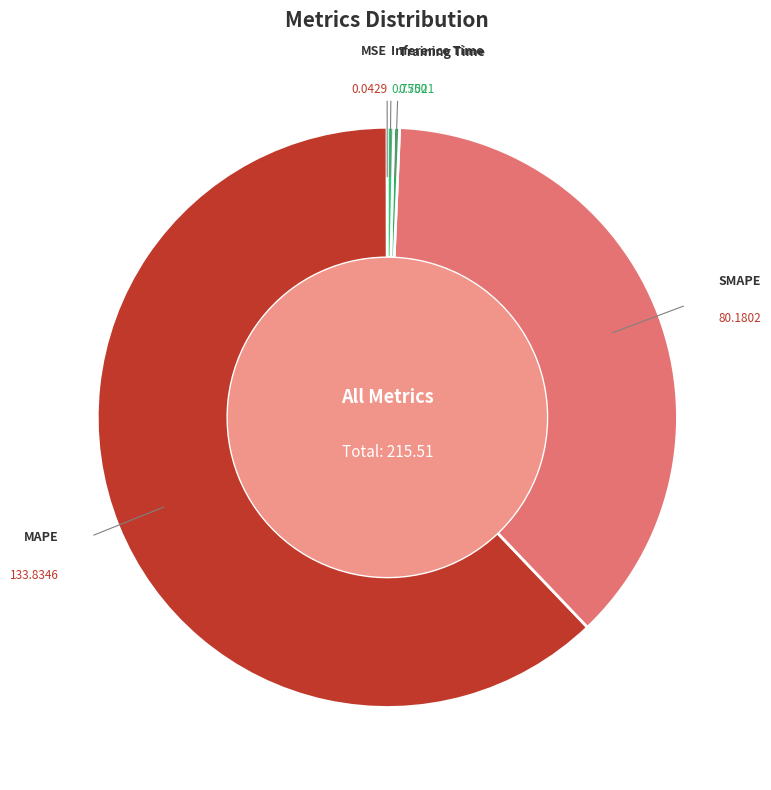

What is the smallest slice in the pie chart?

MSE